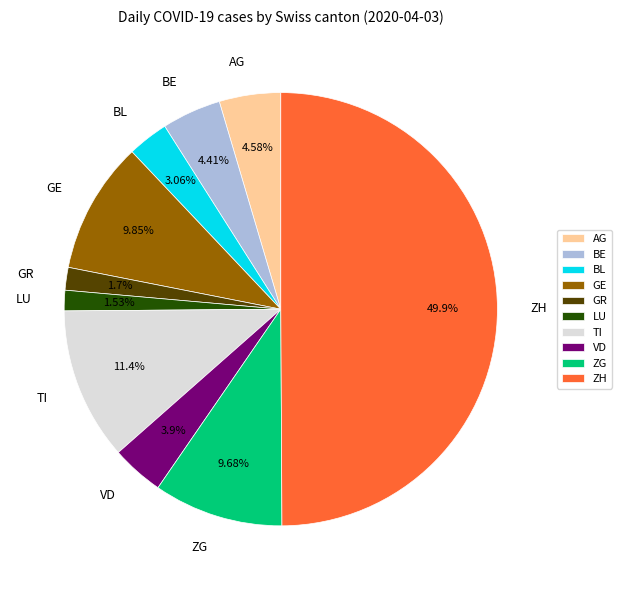

Count the number of slices in the pie.

10